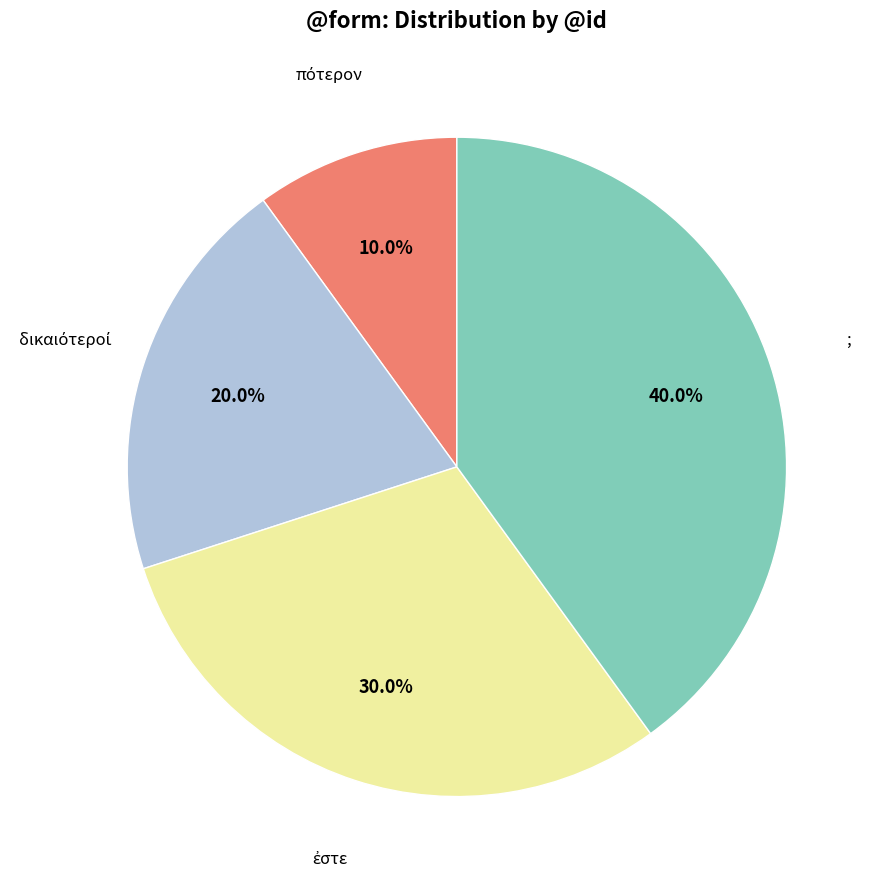

How many segments does this pie chart have?

4